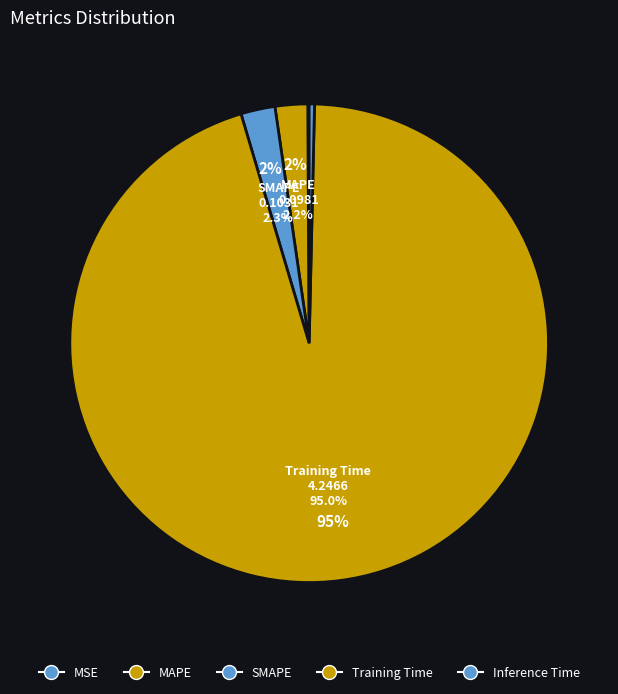

Combined, do MSE and SMAPE account for over 50%?

No